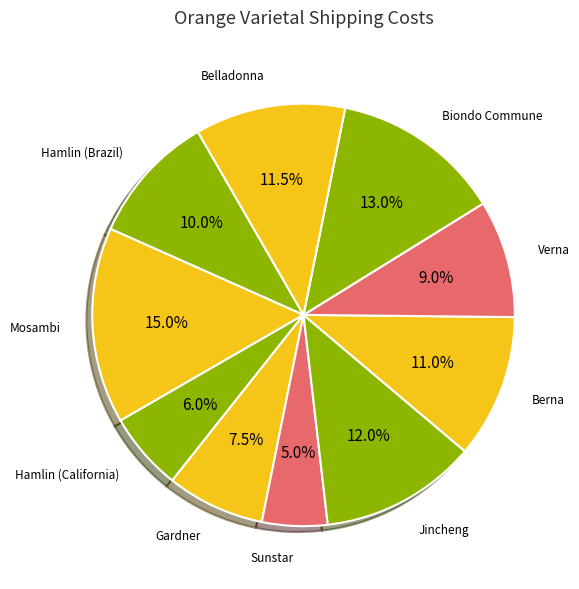

Count the number of slices in the pie.

10